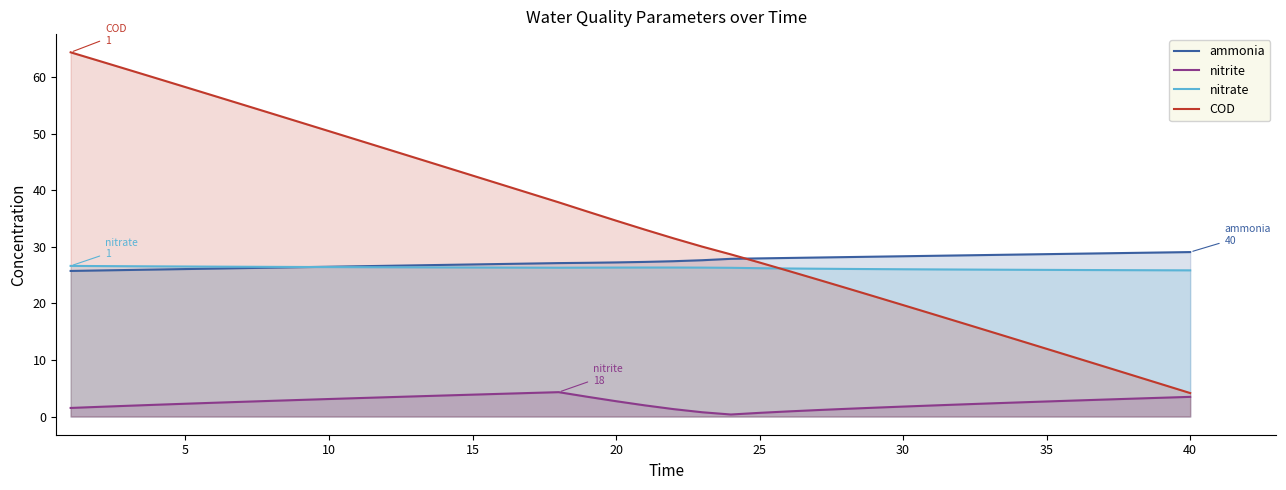

True or false: ammonia and nitrite intersect in this chart.

False